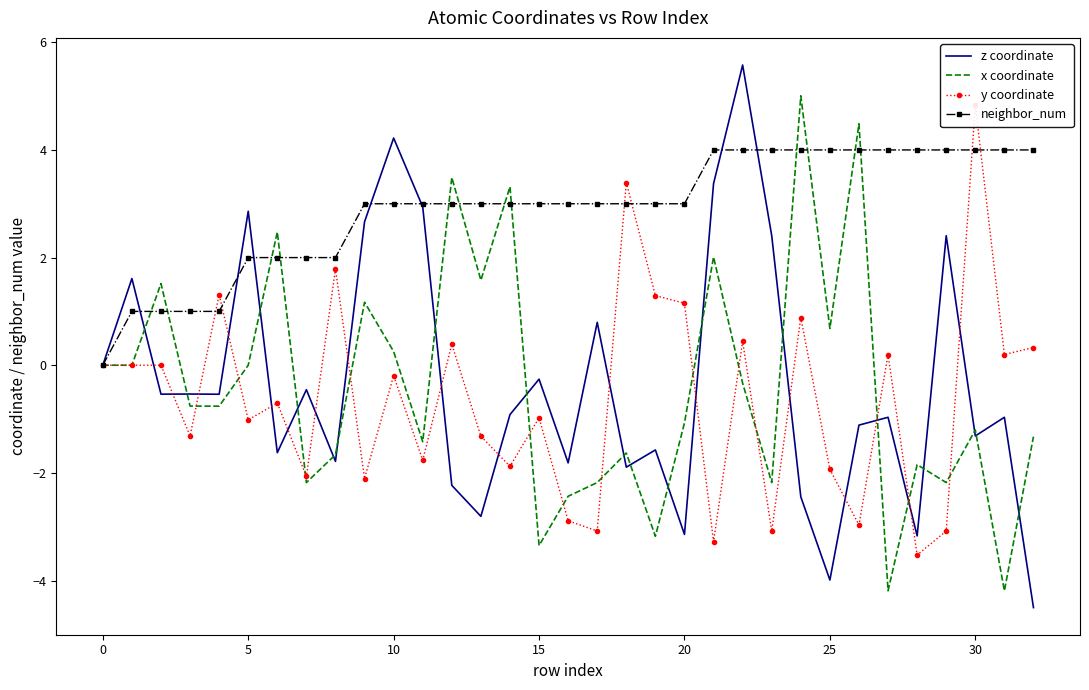

What is the sum of the z coordinate values at 27 and 11?

2.0